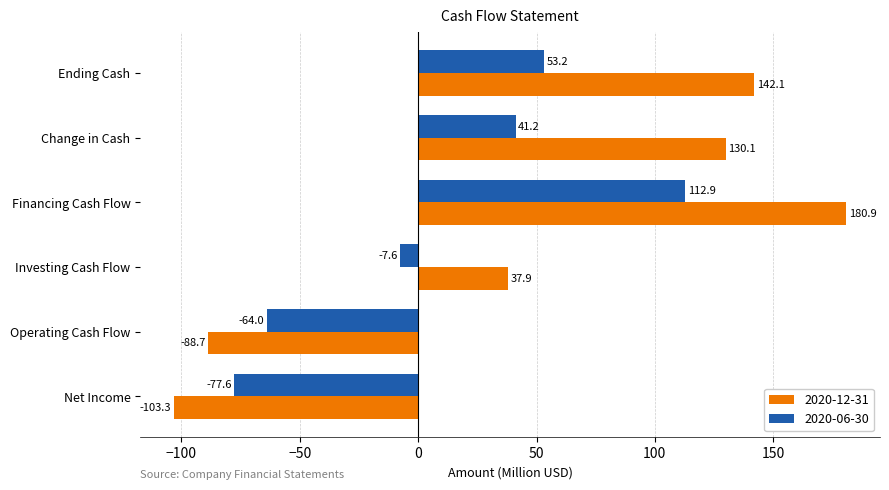

True or false: 2020-12-31 has a value of 130.1 at Change in Cash.

True